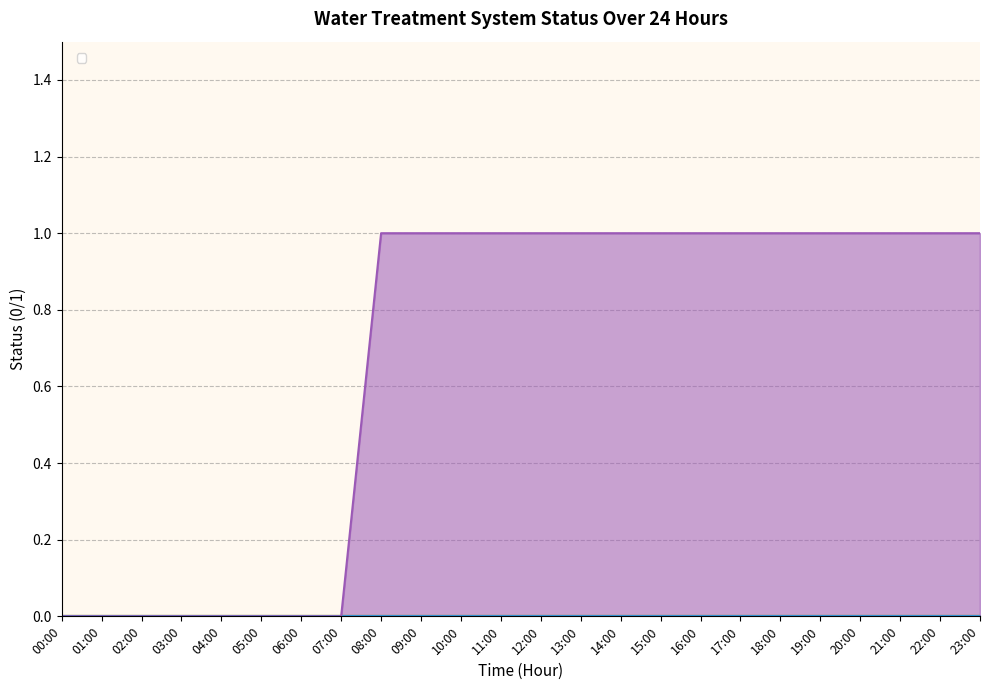

Approximately how many times larger is the value at 08:00 compared to 23:00?

1.0